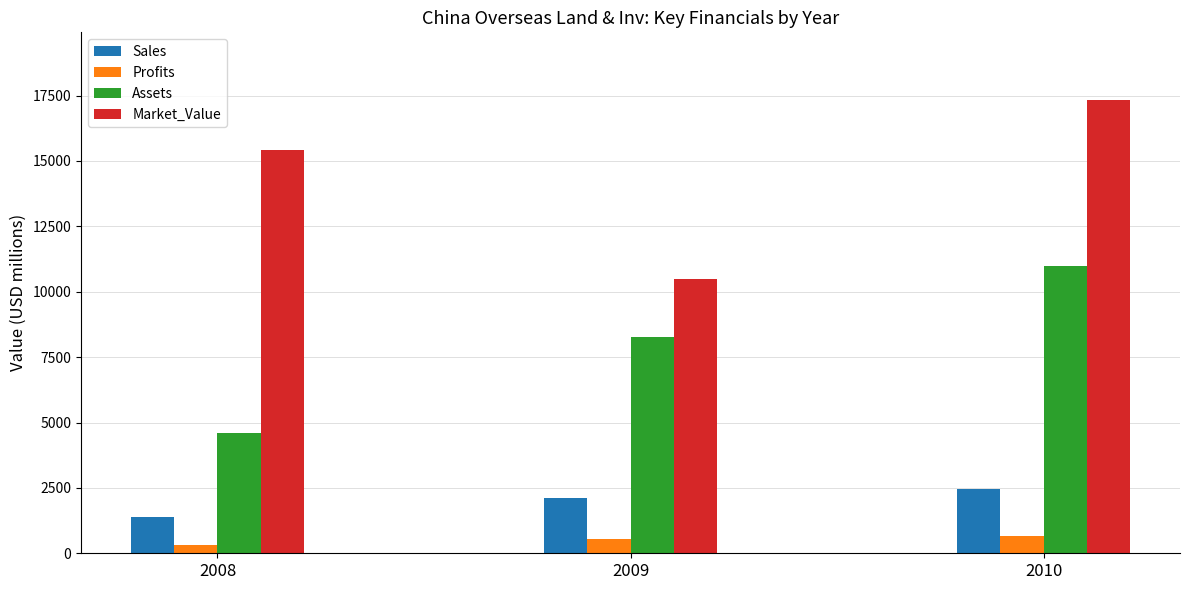

What is the difference between the second highest and minimum values in the Sales series?

730